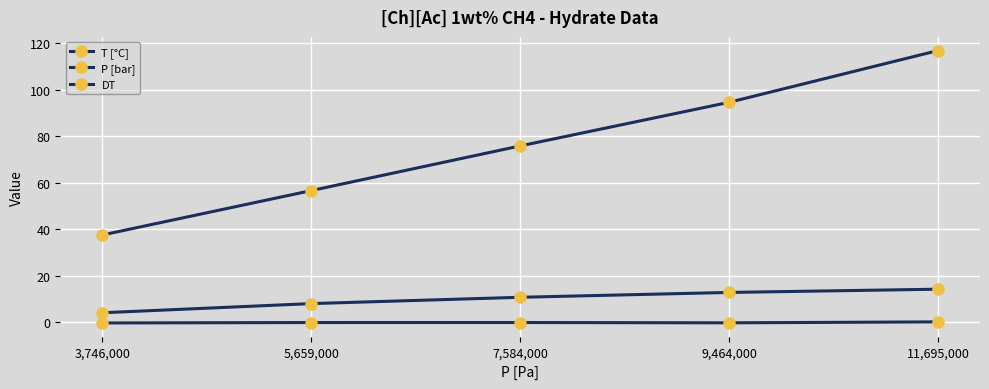

Rank the series by their maximum value, from highest to lowest.

P [bar], T [°C], DT